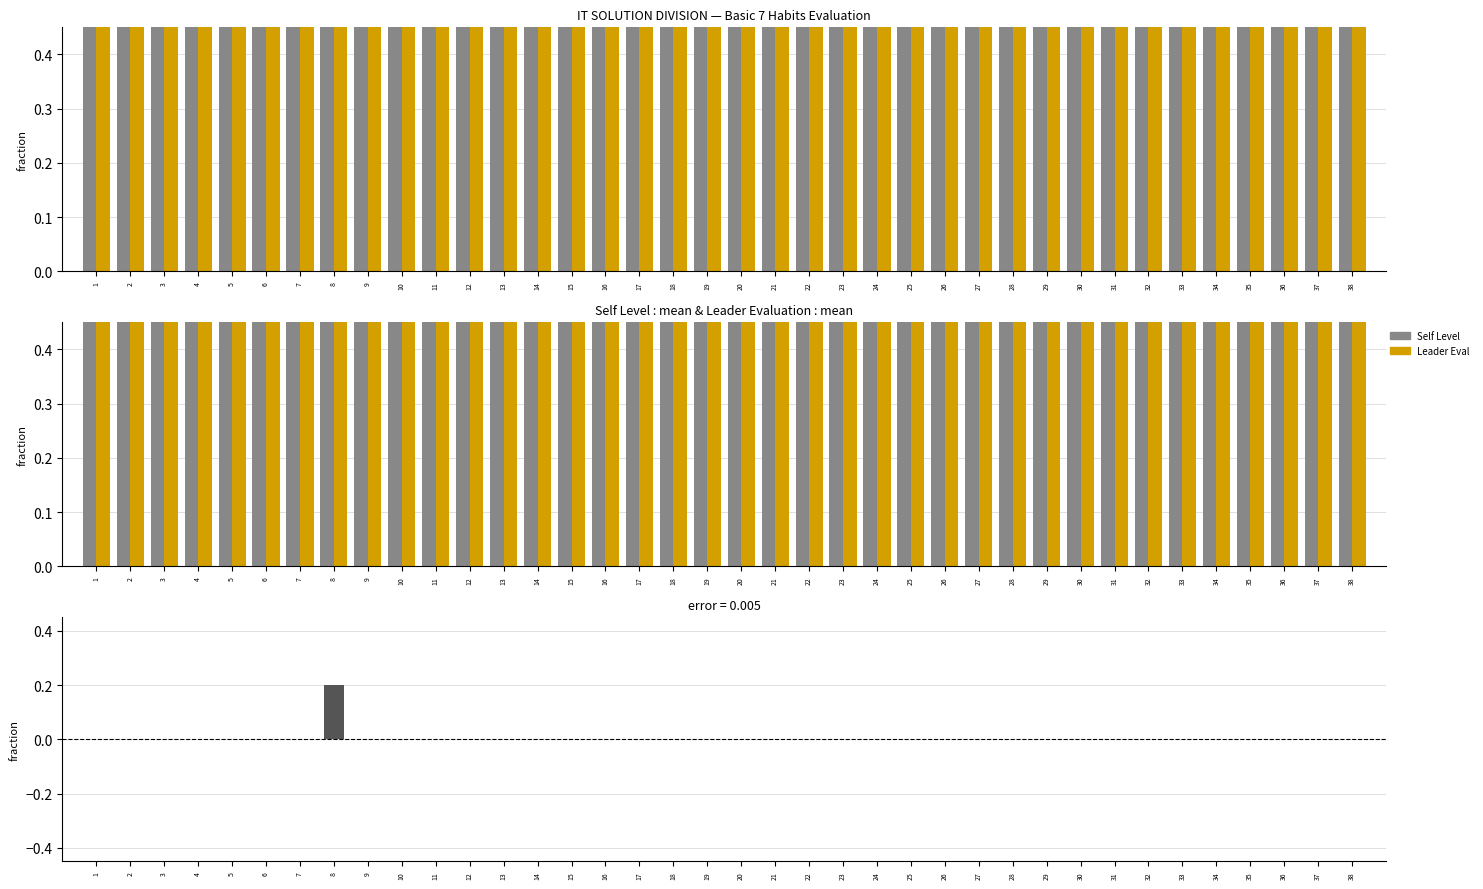

At which category is the sum across all series the highest?

1